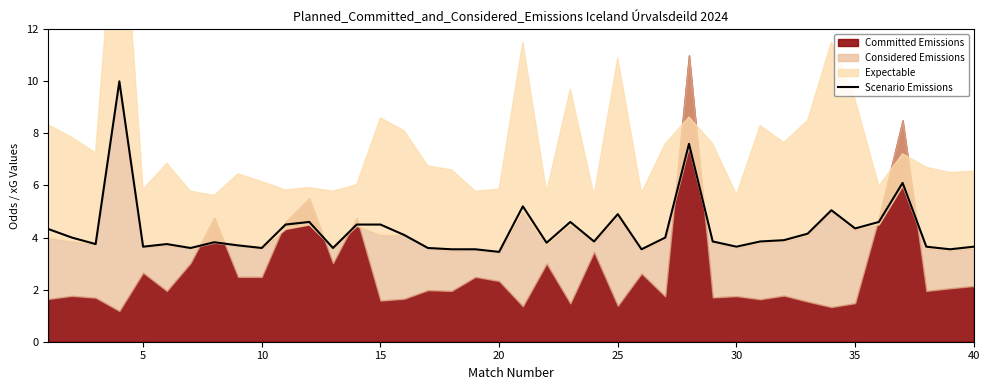

The value of Scenario Emissions at 35 is 7.6. True or false?

False